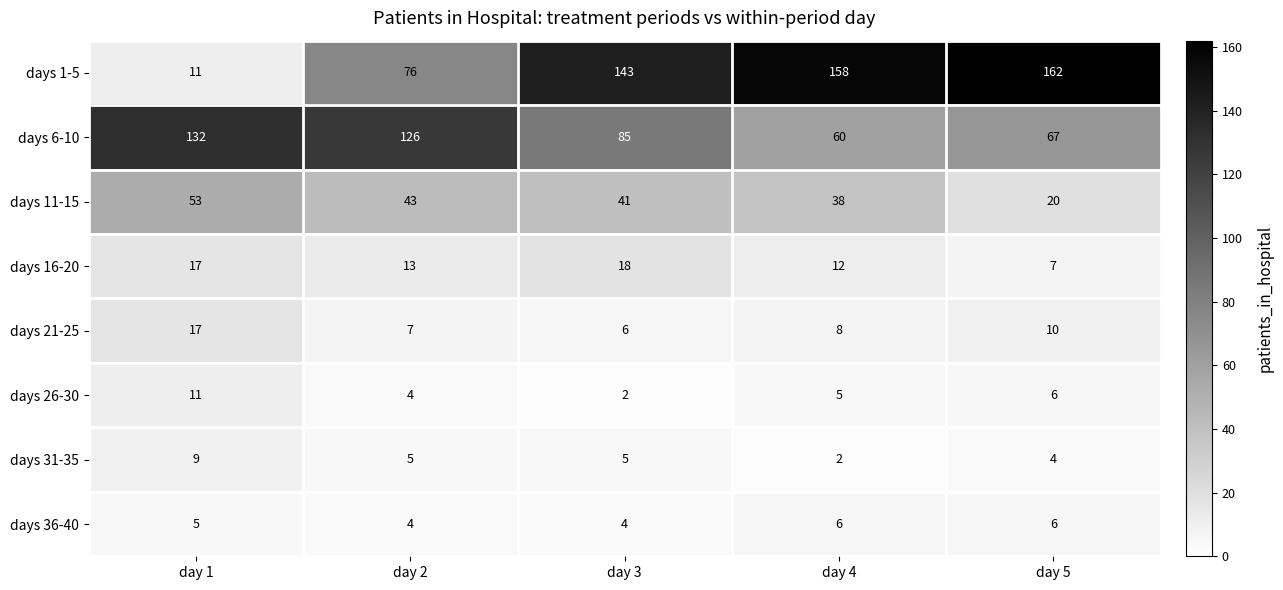

Which label corresponds to the largest value in the chart?

day 5